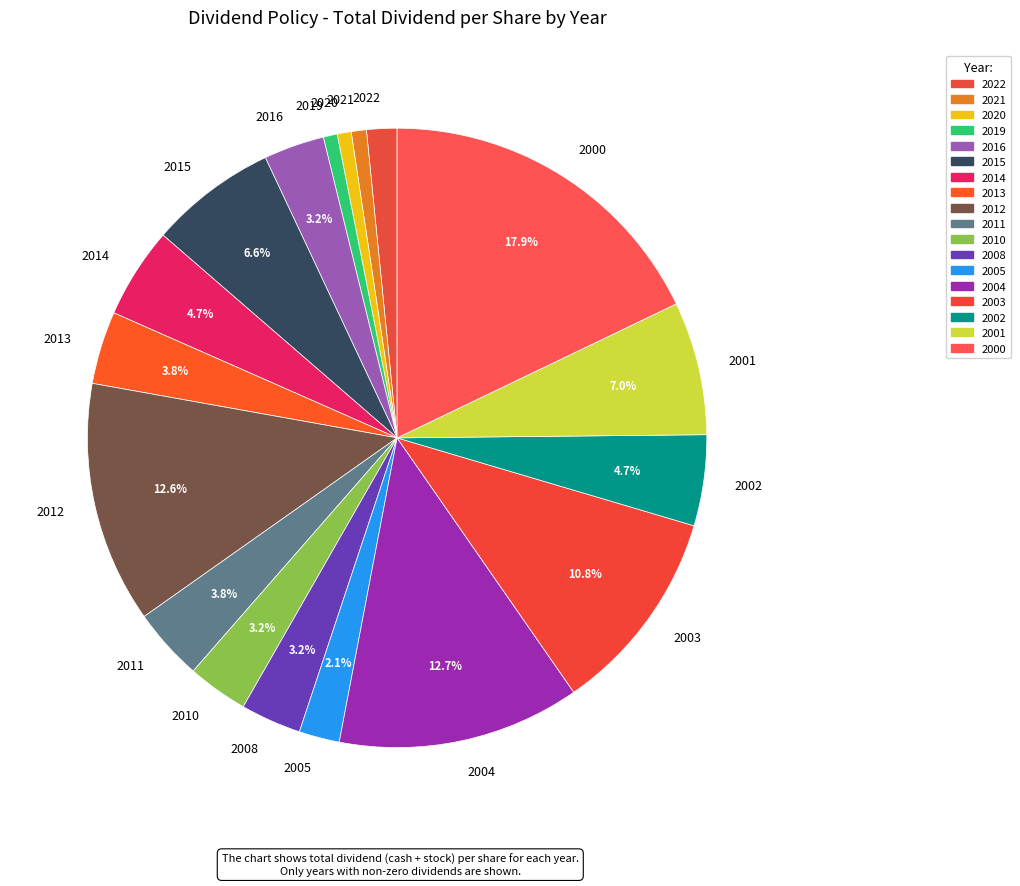

Combined, what portion of the pie is 2013 and 2002?

8.5%